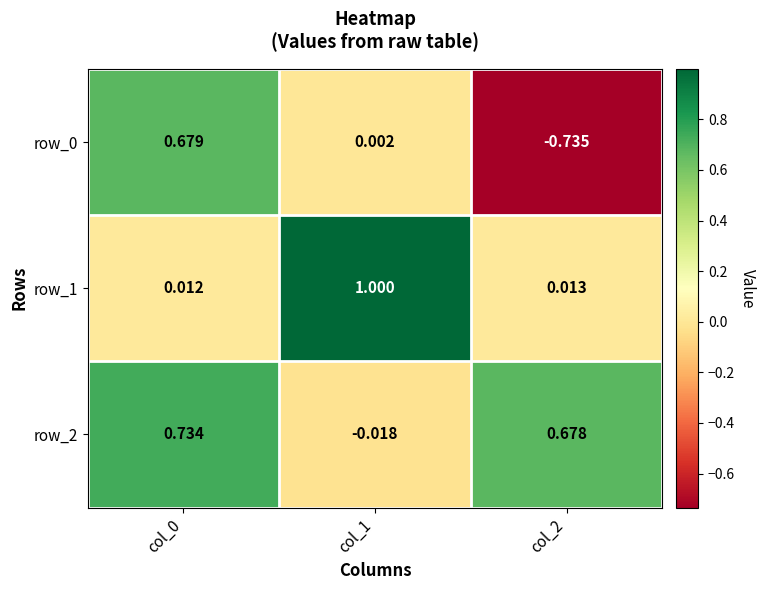

Reading left to right, what are all the values shown in this chart?

row_0: 0.7	0.0	-0.7
row_1: 0.0	1.0	0.0
row_2: 0.7	-0.0	0.7